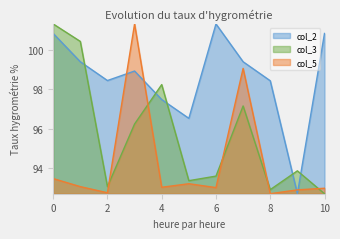

What is the value of the col_5 point at the 2nd from the left?

93.1